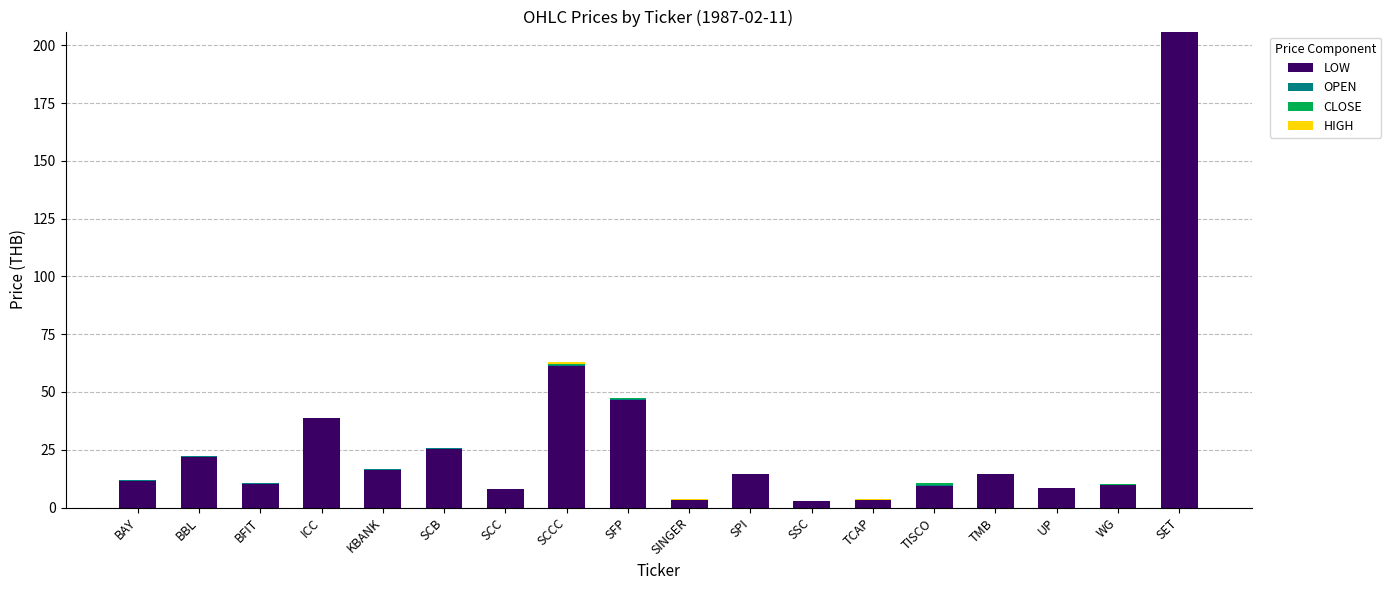

What is the maximum value for LOW?

206.0